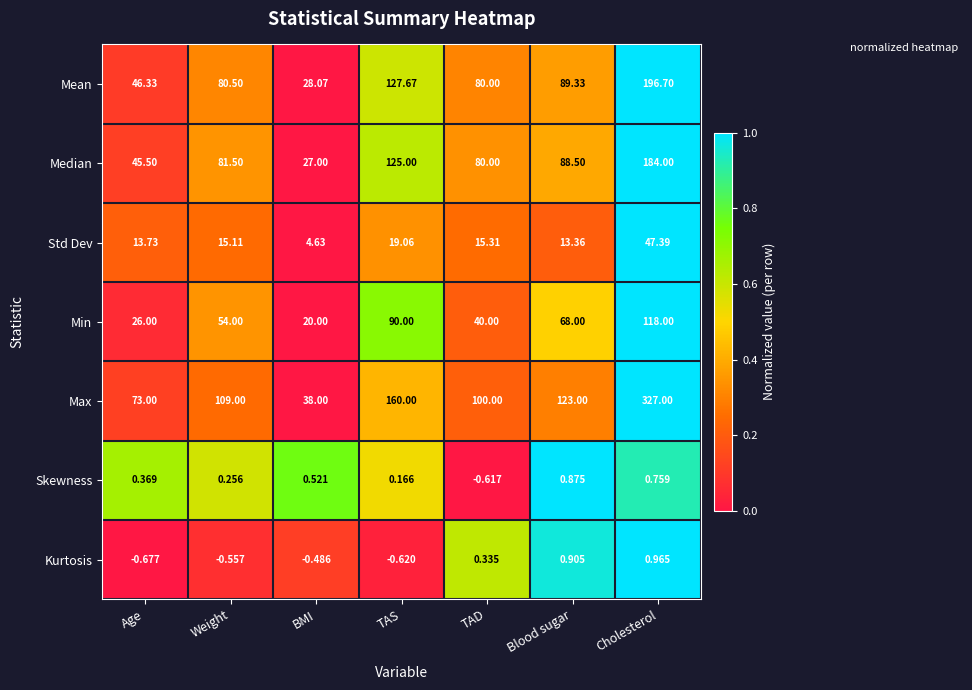

Which series has the widest spread of values?

Max